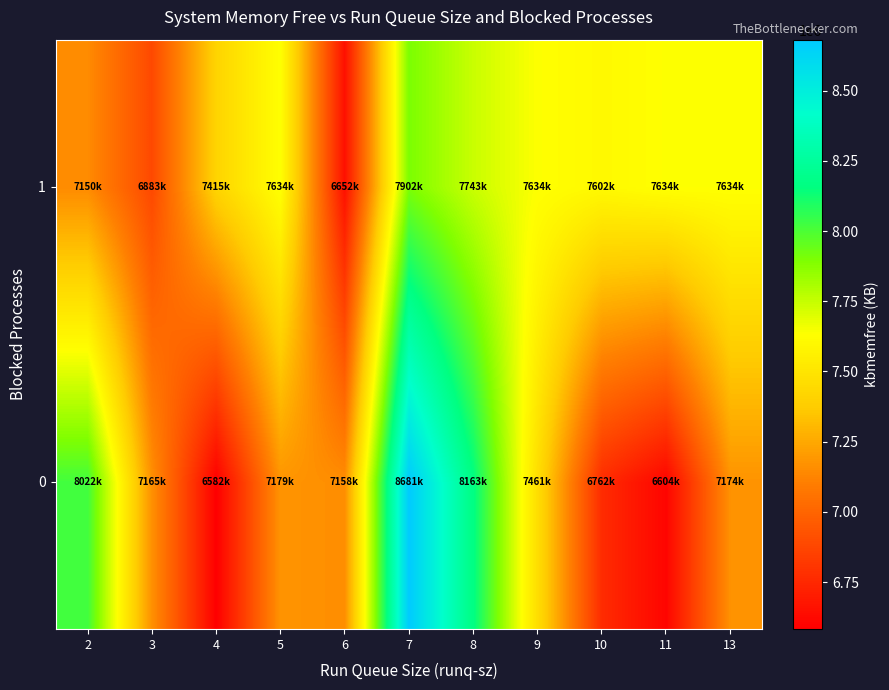

At which category does the chart reach its minimum across all series?

4